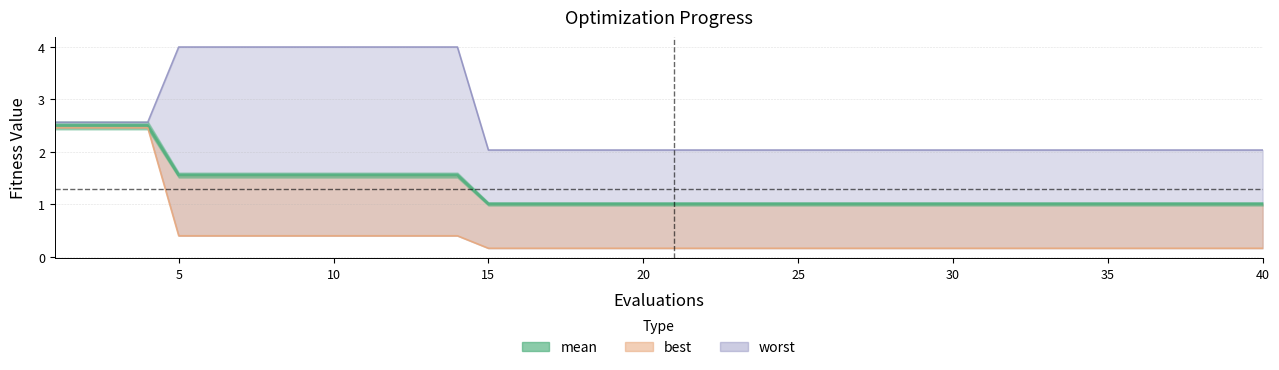

What is the difference between the maximum and second lowest values in the mean series?

1.5